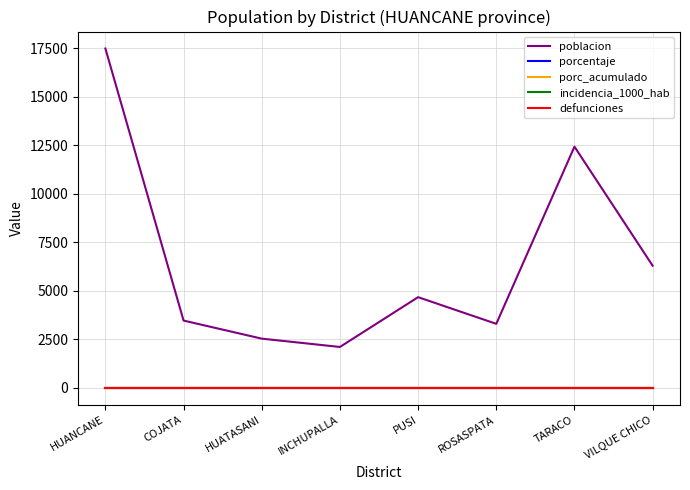

List the labels in order of porc_acumulado value, largest first.

HUANCANE, COJATA, HUATASANI, INCHUPALLA, PUSI, ROSASPATA, TARACO, VILQUE CHICO